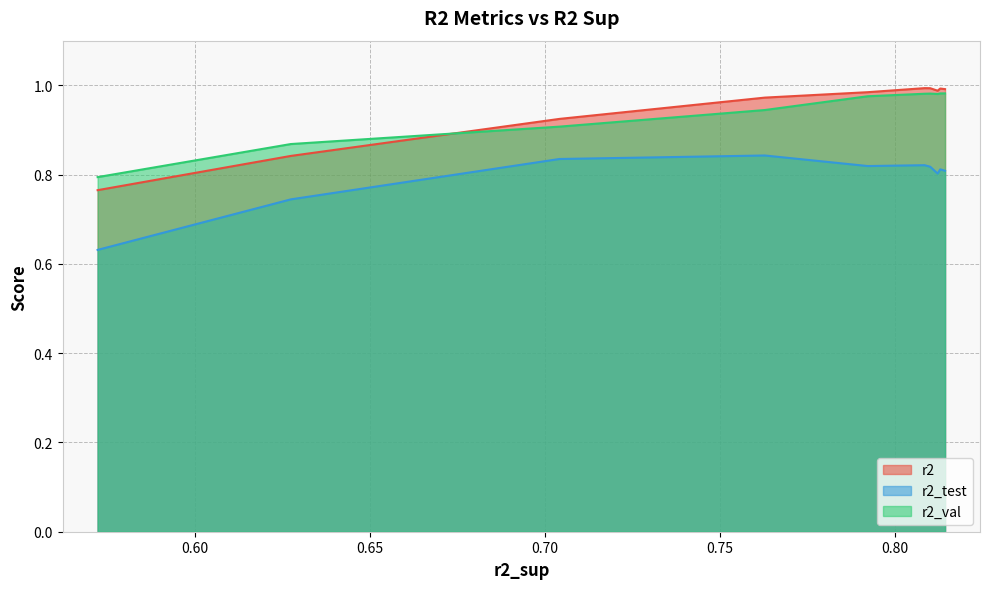

True or false: r2_val and r2_test intersect in this chart.

False